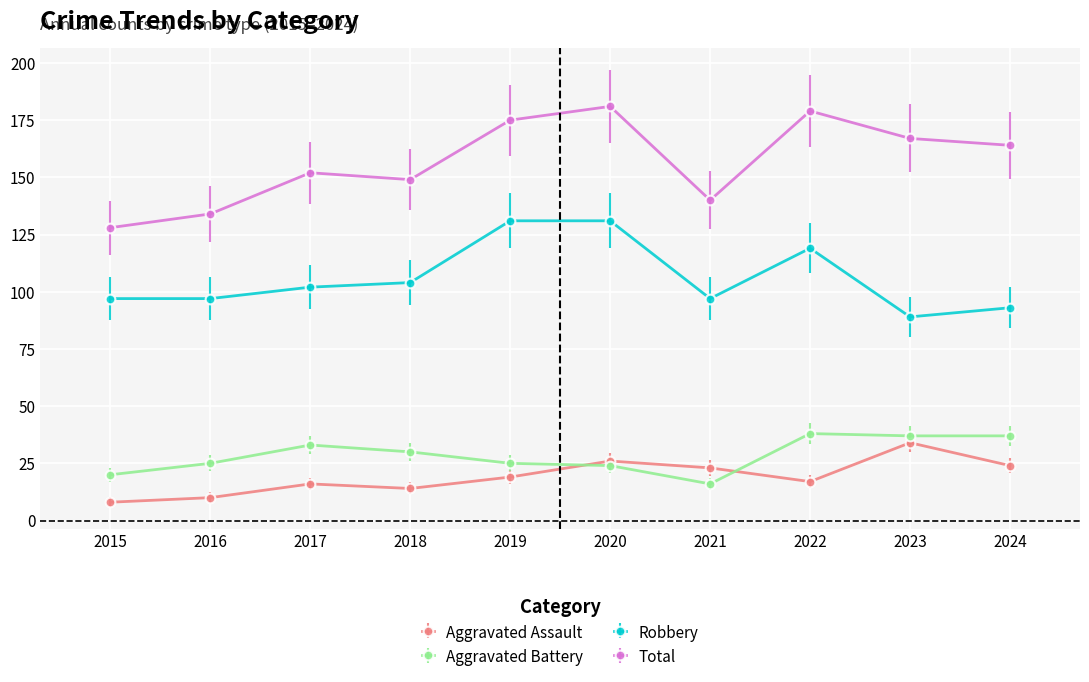

The Aggravated Assault series shows 3 at 2018. True or false?

False